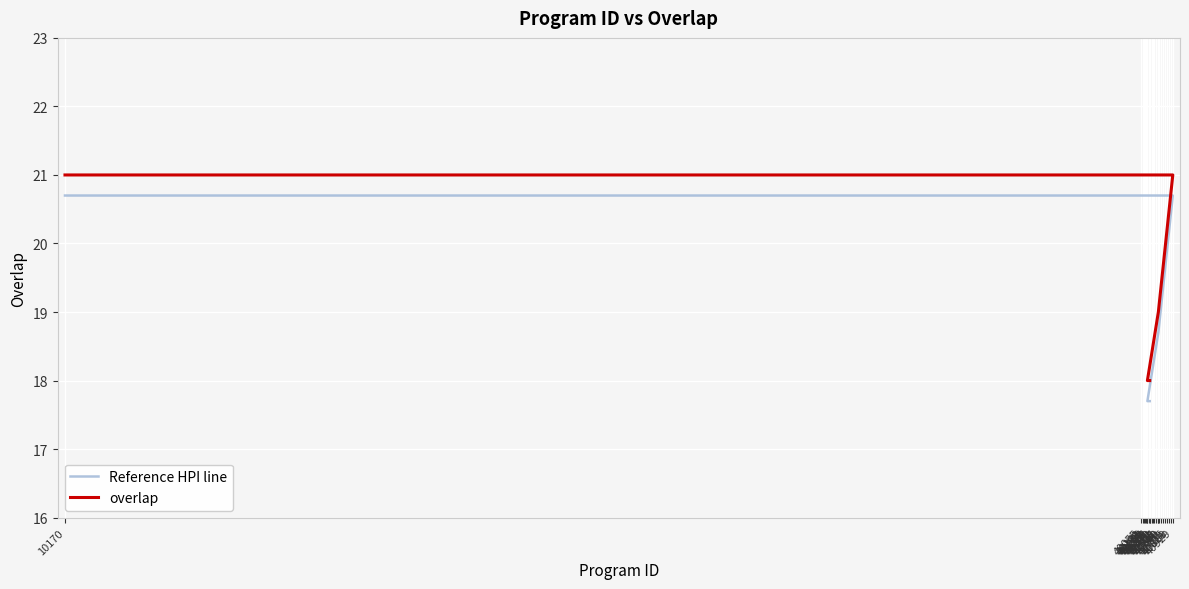

Reading right to left, extract all data points from this chart.

Reference HPI line: 40288=17.7	40224=17.7	40528=18.7	40929=20.7	40869=20.7	40811=20.7	40755=20.7	40701=20.7	40649=20.7	40599=20.7	40551=20.7	40505=20.7	40461=20.7	40419=20.7	40379=20.7	40341=20.7	40305=20.7	40271=20.7	40209=20.7	40181=20.7	40155=20.7	40131=20.7	40109=20.7	40055=20.7	10170=20.7
overlap: 40288=18.0	40224=18.0	40528=19.0	40929=21.0	40869=21.0	40811=21.0	40755=21.0	40701=21.0	40649=21.0	40599=21.0	40551=21.0	40505=21.0	40461=21.0	40419=21.0	40379=21.0	40341=21.0	40305=21.0	40271=21.0	40209=21.0	40181=21.0	40155=21.0	40131=21.0	40109=21.0	40055=21.0	10170=21.0